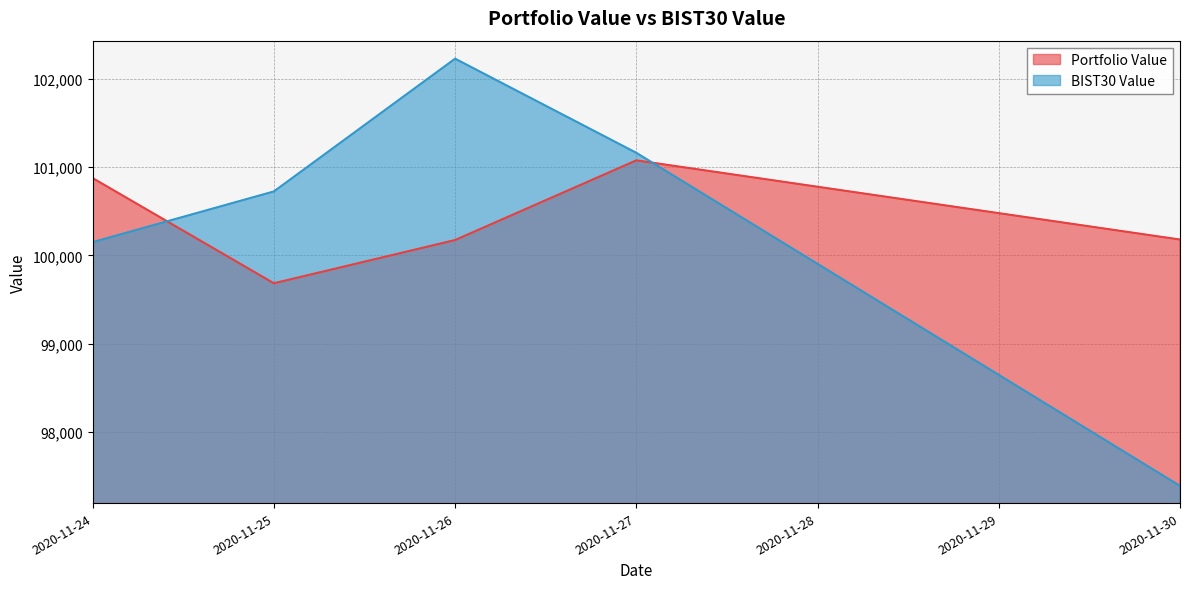

List the series in order of their overall mean, highest first.

Portfolio Value, BIST30 Value